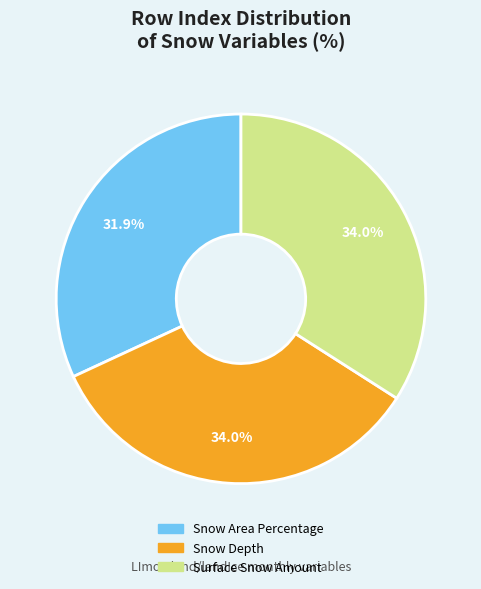

How much of the chart is everything except Surface Snow Amount?

66.0%